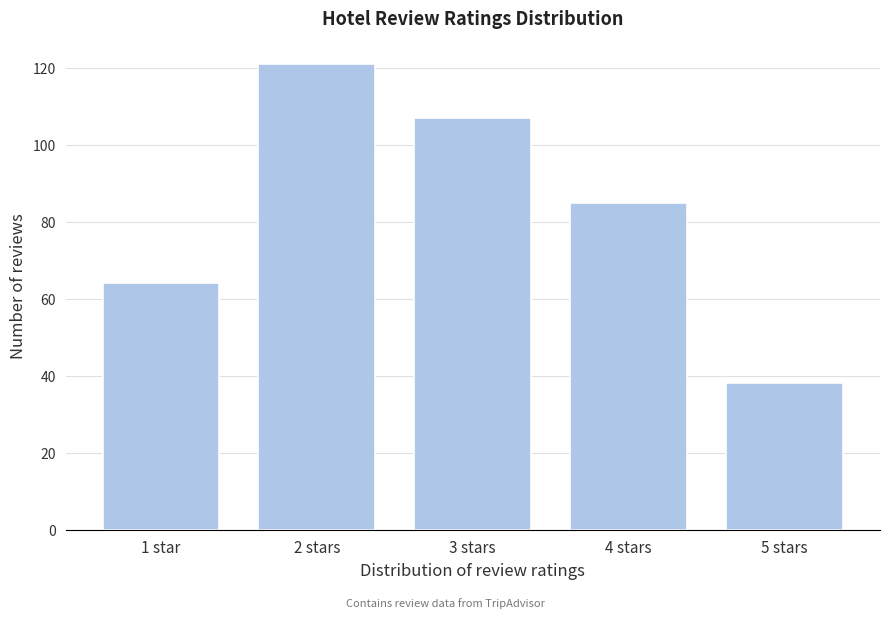

Reading right to left, list all the values displayed in this chart.

5 stars=38	4 stars=85	3 stars=107	2 stars=121	1 star=64